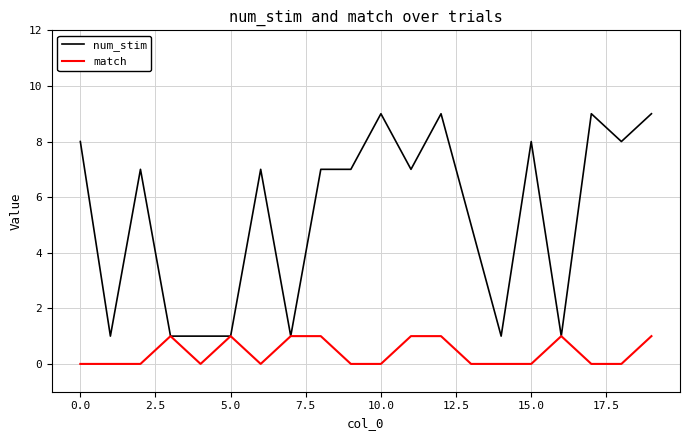

Which series has the largest range (max minus min)?

num_stim